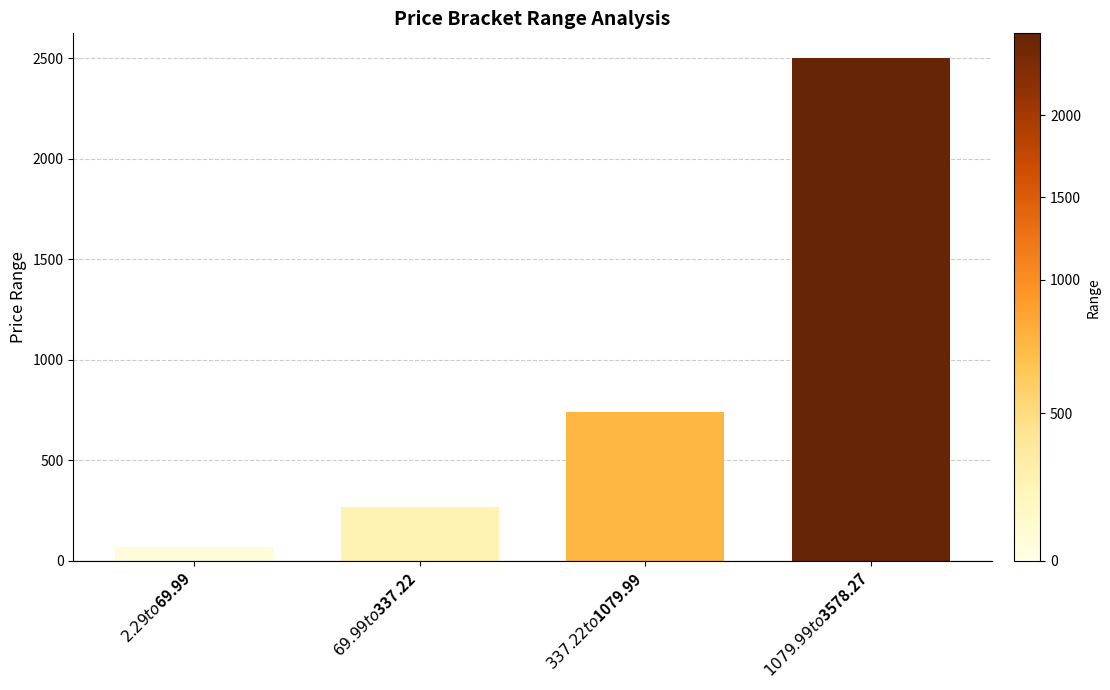

What is the approximate value at $2.29 to $69.99?

67.7